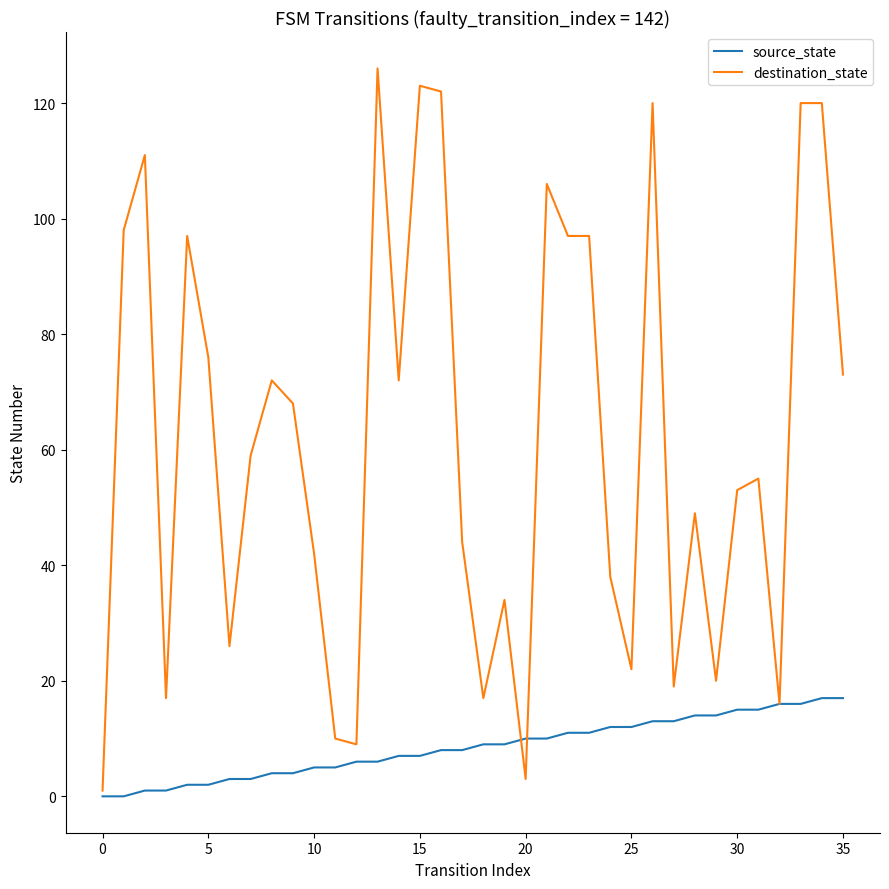

What is the difference between the maximum and minimum values in the destination_state series?

125